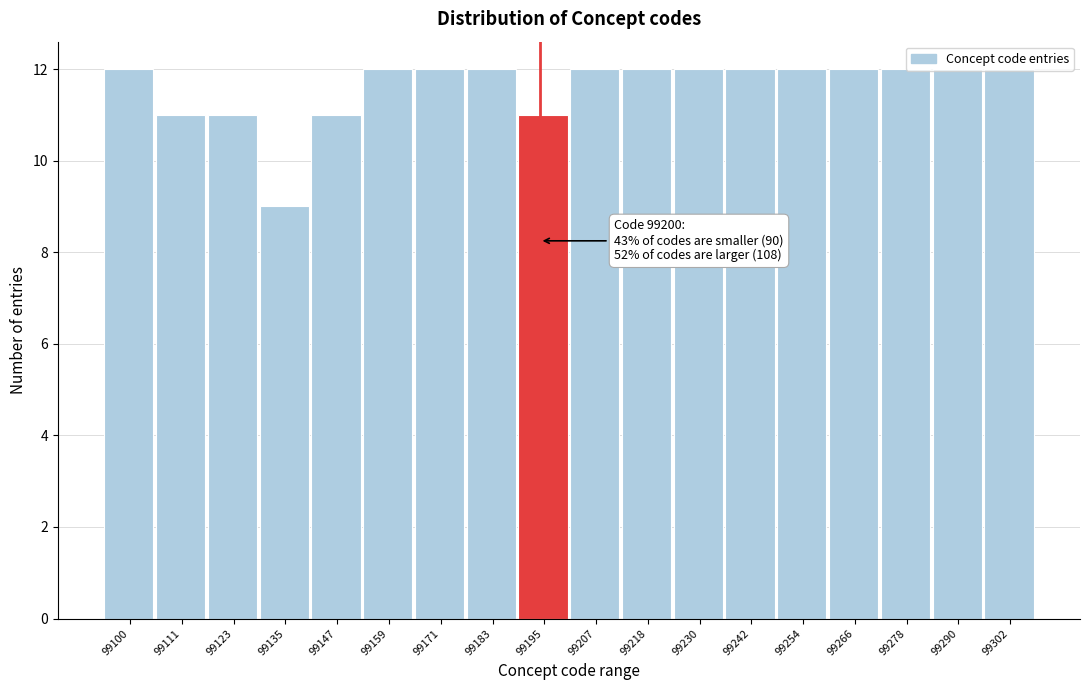

What is the value of the 4th bar from the left?

9